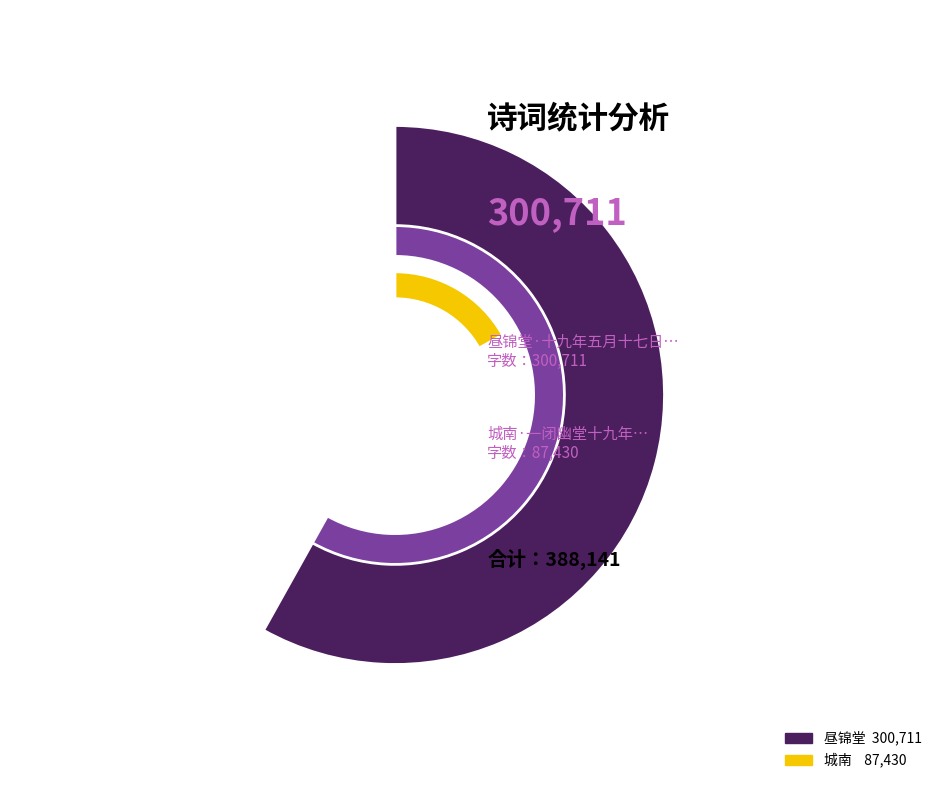

Which slice is the smallest?

城南·一闭幽堂十九年